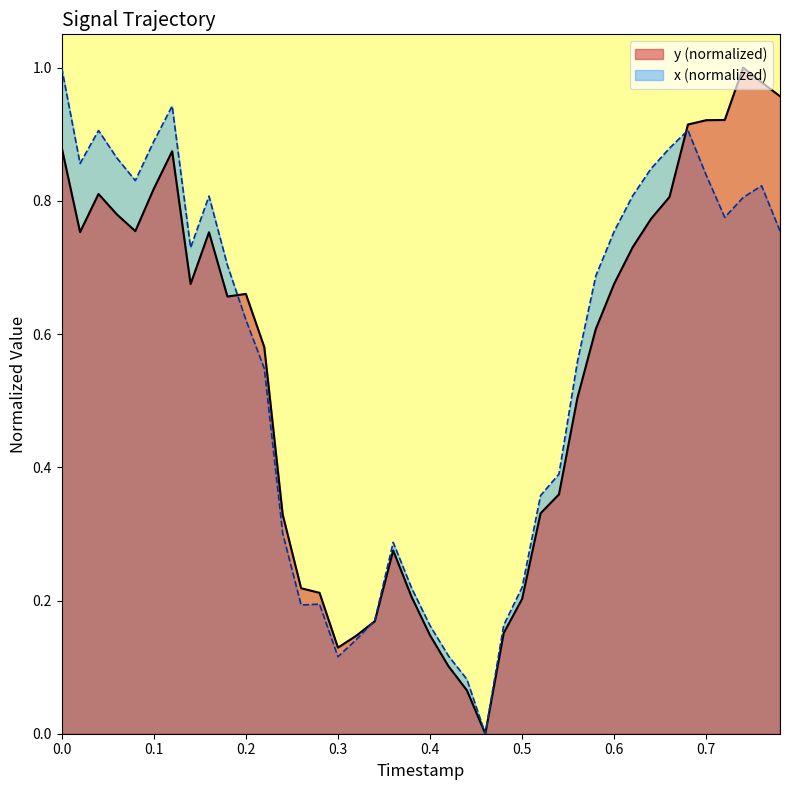

How many positive values does the y series have?

39